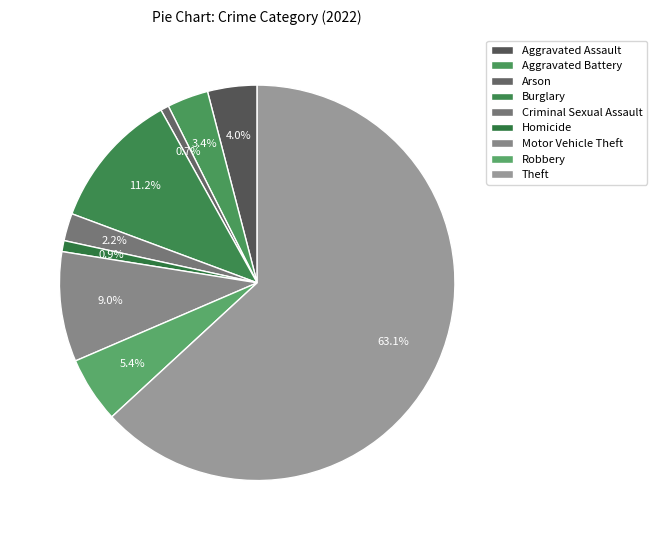

To the nearest percent, what percentage of the pie is Theft?

63%